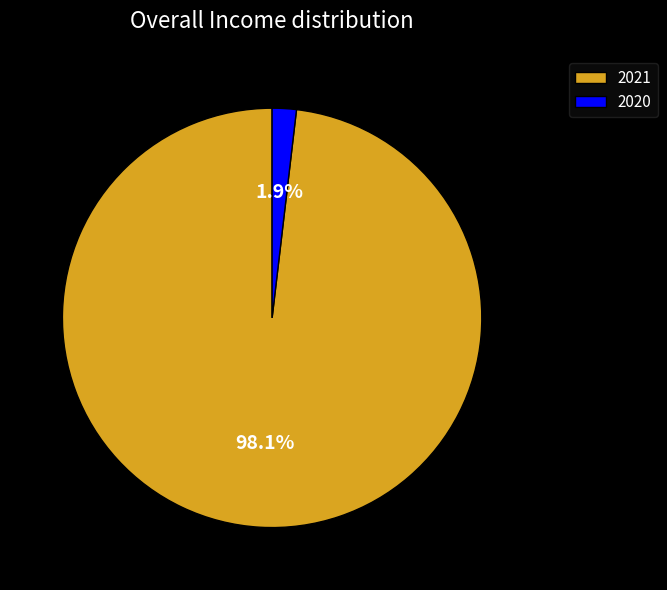

Between 2020 and 2021, which is larger?

2021